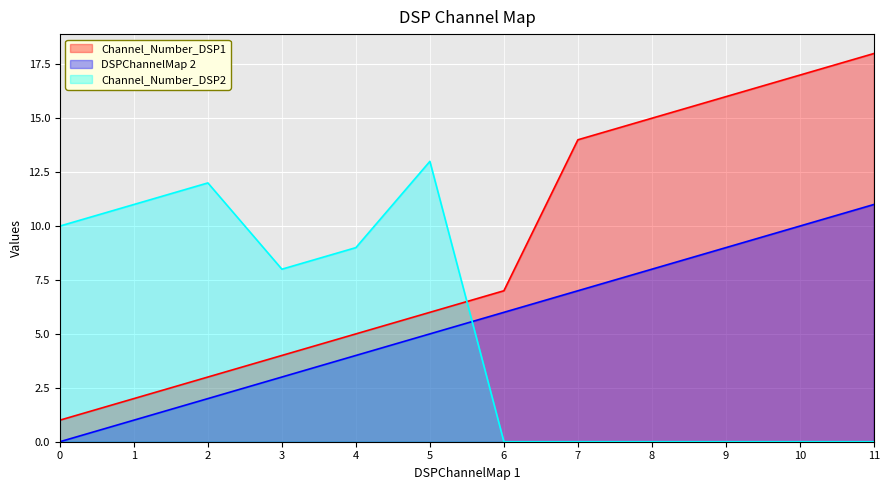

Between 10 and 11, which series saw the biggest shift?

Channel_Number_DSP1